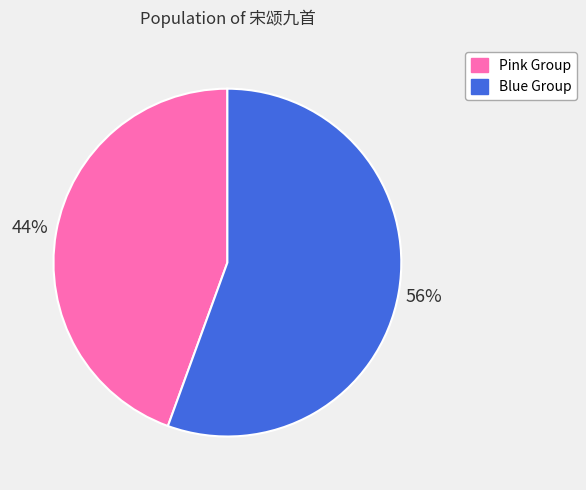

What percentage is the Pink Group slice, to the nearest percent?

44%